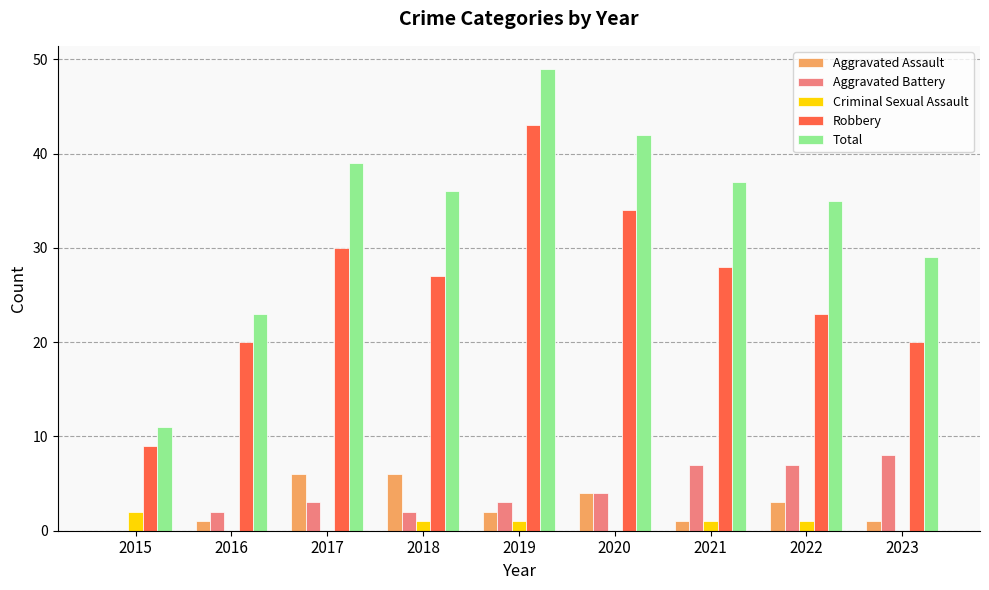

What is the spread (max minus min) of values at 2020?

42